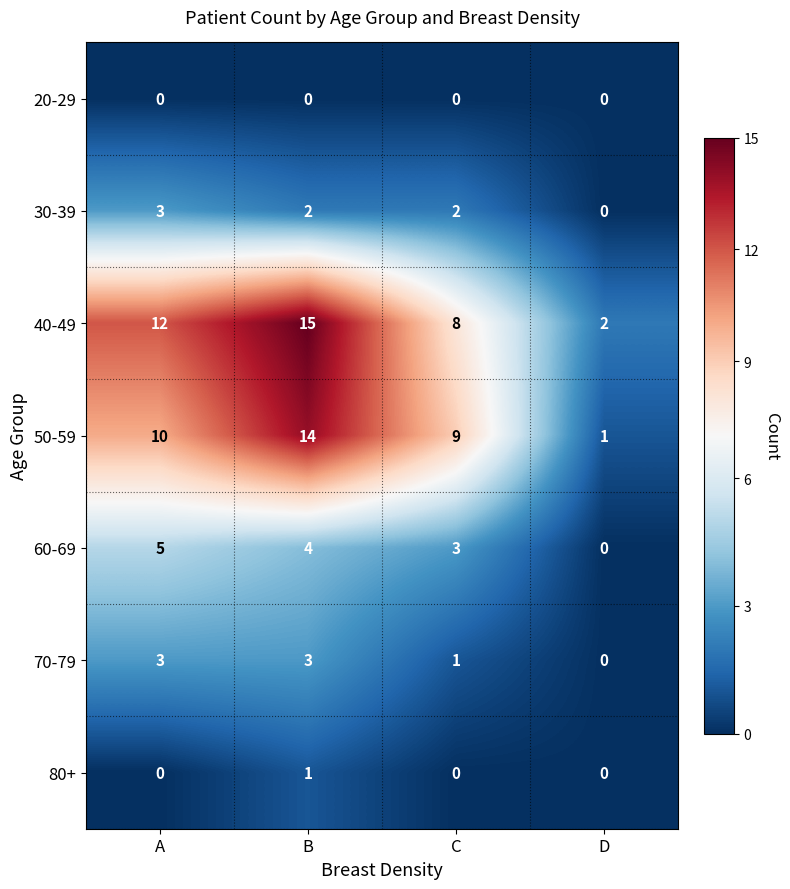

How many series are shown in this chart?

7